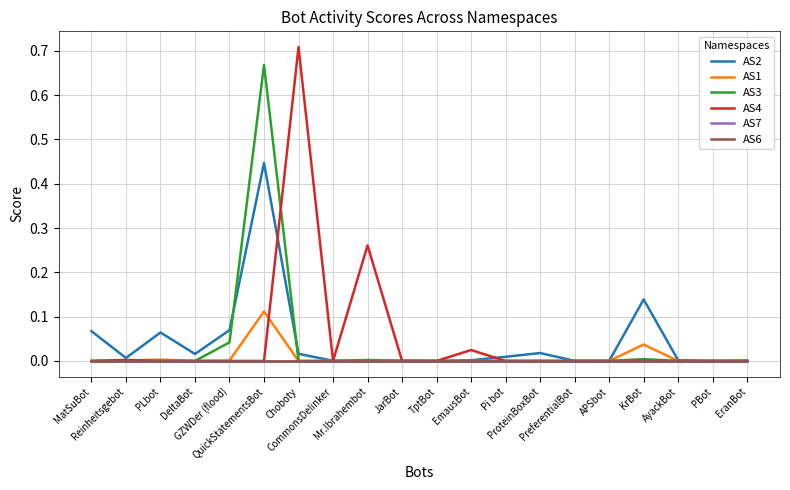

Reading left to right, extract all data points from this chart.

AS2: MatSuBot=0.1	Reinheitsgebot=0.0	PLbot=0.1	DeltaBot=0.0	GZWDer (flood)=0.1	QuickStatementsBot=0.4	Choboty=0.0	CommonsDelinker=0.0	Mr.Ibrahembot=0.0	JarBot=0.0	TptBot=0.0	EmausBot=0.0	Pi bot=0.0	ProteinBoxBot=0.0	PreferentialBot=0.0	APSbot=0.0	KrBot=0.1	AyackBot=0.0	PBot=0.0	EranBot=0.0
AS1: MatSuBot=0.0	Reinheitsgebot=0.0	PLbot=0.0	DeltaBot=0.0	GZWDer (flood)=0.0	QuickStatementsBot=0.1	Choboty=0.0	CommonsDelinker=0.0	Mr.Ibrahembot=0.0	JarBot=0.0	TptBot=0.0	EmausBot=0.0	Pi bot=0.0	ProteinBoxBot=0.0	PreferentialBot=0.0	APSbot=0.0	KrBot=0.0	AyackBot=0.0	PBot=0.0	EranBot=0.0
AS3: MatSuBot=0.0	Reinheitsgebot=0.0	PLbot=0.0	DeltaBot=0.0	GZWDer (flood)=0.0	QuickStatementsBot=0.7	Choboty=0.0	CommonsDelinker=0.0	Mr.Ibrahembot=0.0	JarBot=0.0	TptBot=0.0	EmausBot=0.0	Pi bot=0.0	ProteinBoxBot=0.0	PreferentialBot=0.0	APSbot=0.0	KrBot=0.0	AyackBot=0.0	PBot=0.0	EranBot=0.0
AS4: MatSuBot=0.0	Reinheitsgebot=0.0	PLbot=0.0	DeltaBot=0.0	GZWDer (flood)=0.0	QuickStatementsBot=0.0	Choboty=0.7	CommonsDelinker=0.0	Mr.Ibrahembot=0.3	JarBot=0.0	TptBot=0.0	EmausBot=0.0	Pi bot=0.0	ProteinBoxBot=0.0	PreferentialBot=0.0	APSbot=0.0	KrBot=0.0	AyackBot=0.0	PBot=0.0	EranBot=0.0
AS7: MatSuBot=0.0	Reinheitsgebot=0.0	PLbot=0.0	DeltaBot=0.0	GZWDer (flood)=0.0	QuickStatementsBot=0.0	Choboty=0.0	CommonsDelinker=0.0	Mr.Ibrahembot=0.0	JarBot=0.0	TptBot=0.0	EmausBot=0.0	Pi bot=0.0	ProteinBoxBot=0.0	PreferentialBot=0.0	APSbot=0.0	KrBot=0.0	AyackBot=0.0	PBot=0.0	EranBot=0.0
AS6: MatSuBot=0.0	Reinheitsgebot=0.0	PLbot=0.0	DeltaBot=0.0	GZWDer (flood)=0.0	QuickStatementsBot=0.0	Choboty=0.0	CommonsDelinker=0.0	Mr.Ibrahembot=0.0	JarBot=0.0	TptBot=0.0	EmausBot=0.0	Pi bot=0.0	ProteinBoxBot=0.0	PreferentialBot=0.0	APSbot=0.0	KrBot=0.0	AyackBot=0.0	PBot=0.0	EranBot=0.0